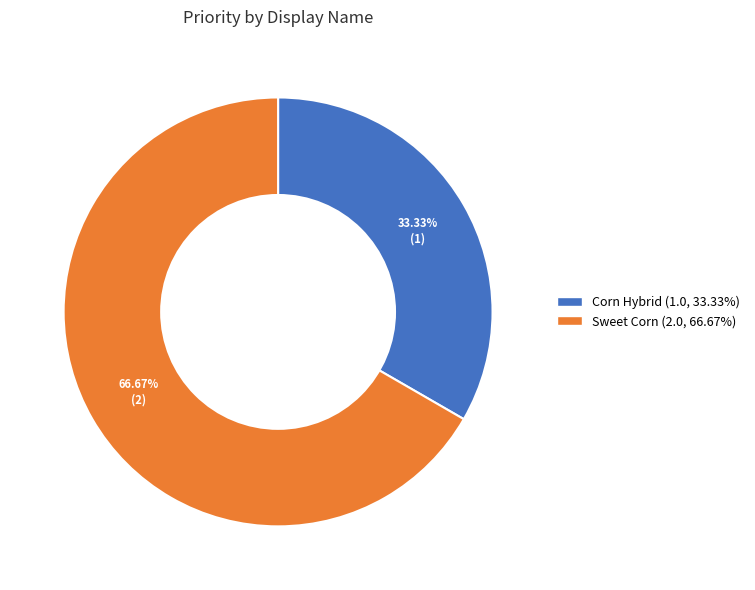

Between Corn Hybrid and Sweet Corn, which is larger?

Sweet Corn